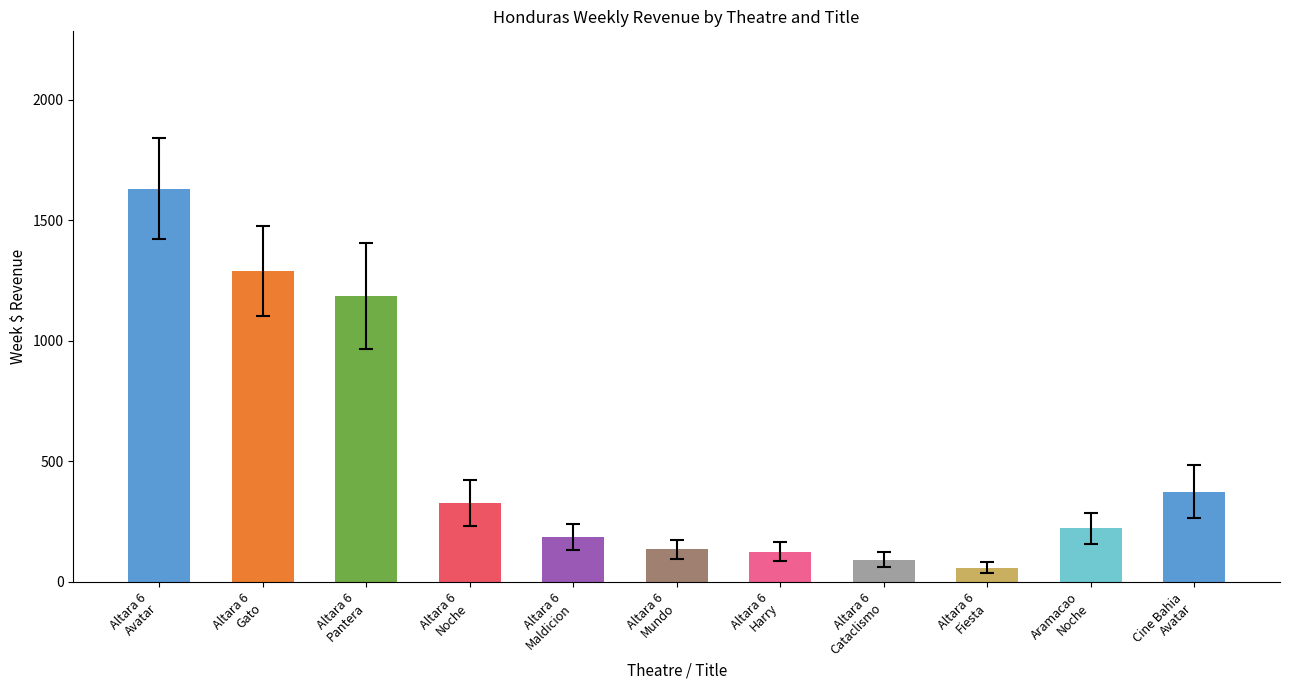

How many bars are there in total?

11